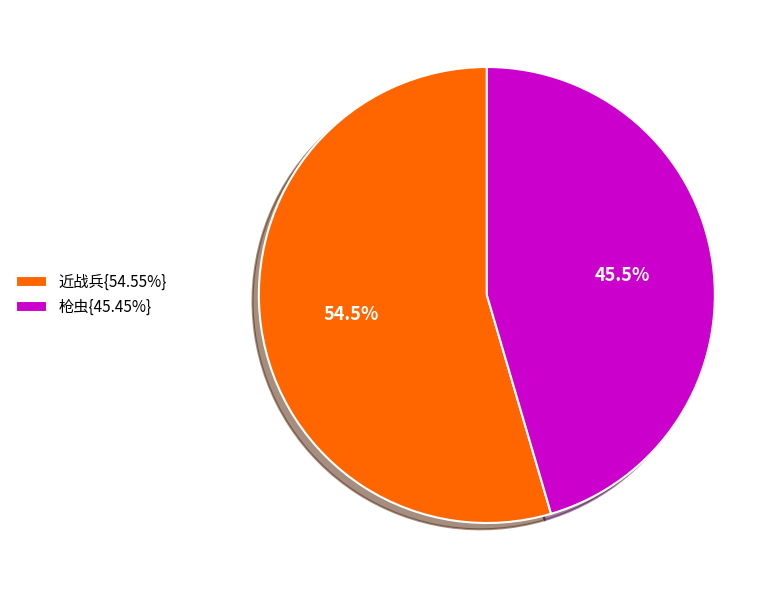

Is 枪虫{45.45%} the majority of the pie?

No